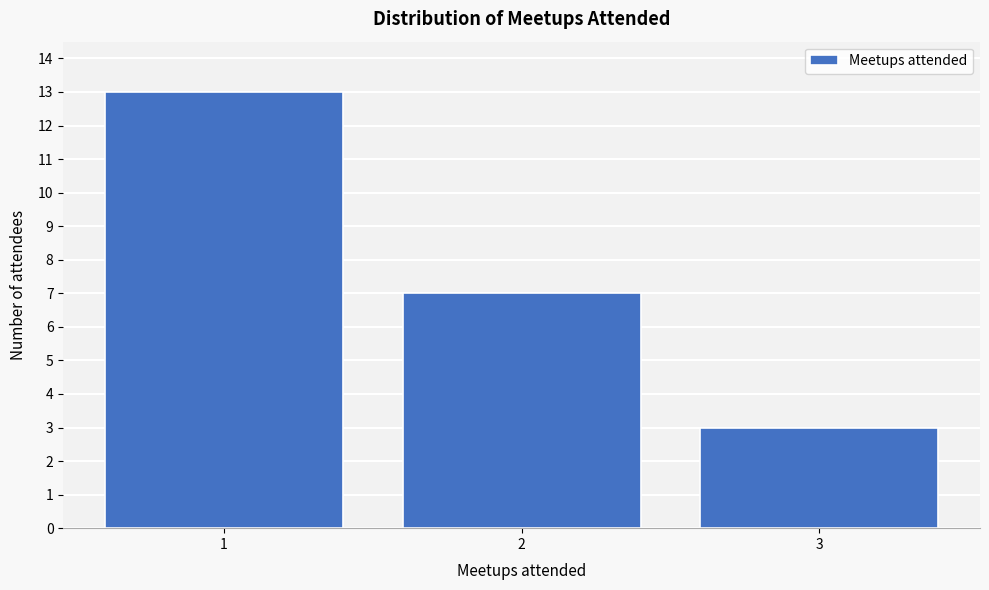

Reading left to right, transcribe all the data shown in this chart.

13	7	3